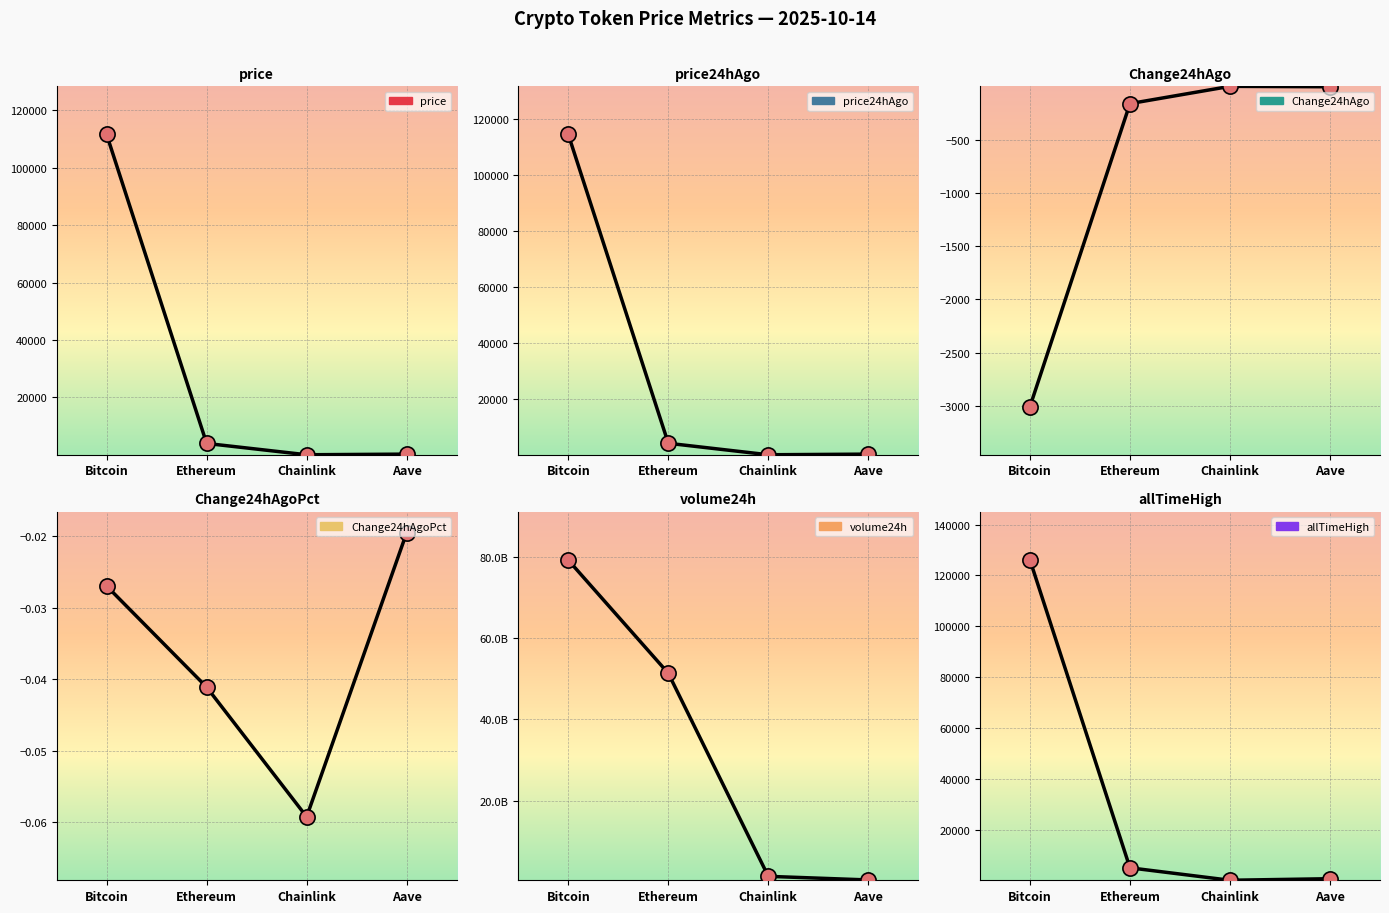

Which series has the widest spread of Y values?

volume24h